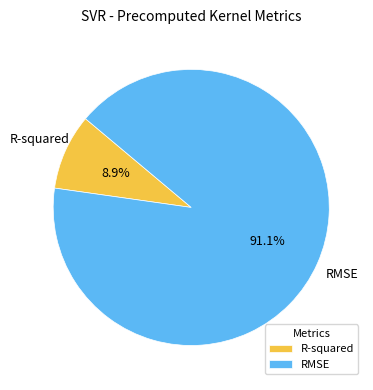

What is the total percentage of R-squared and RMSE?

100.0%